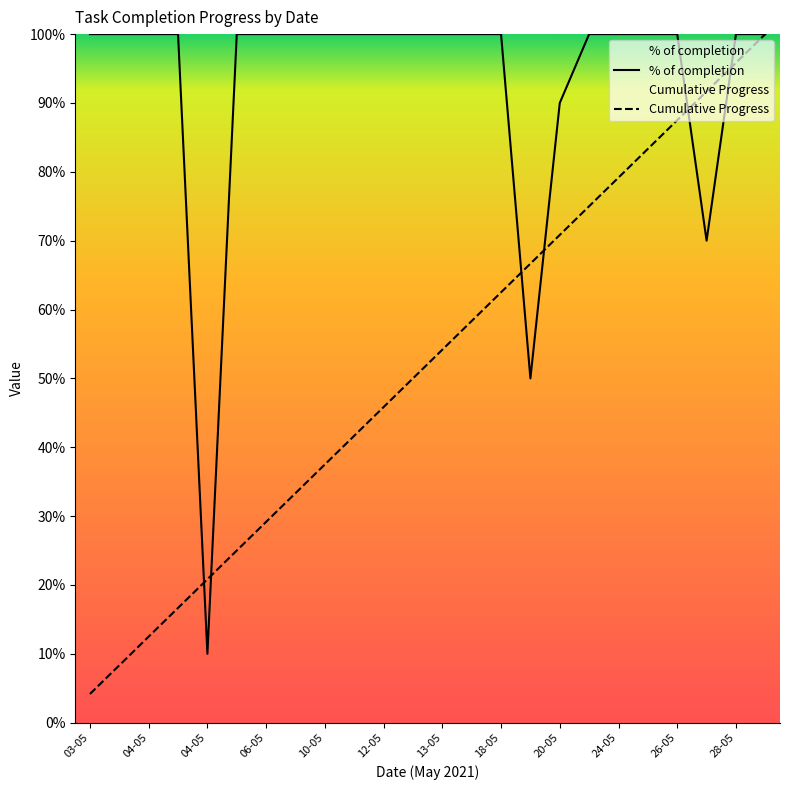

Does the chart display data point markers on the line(s)?

No